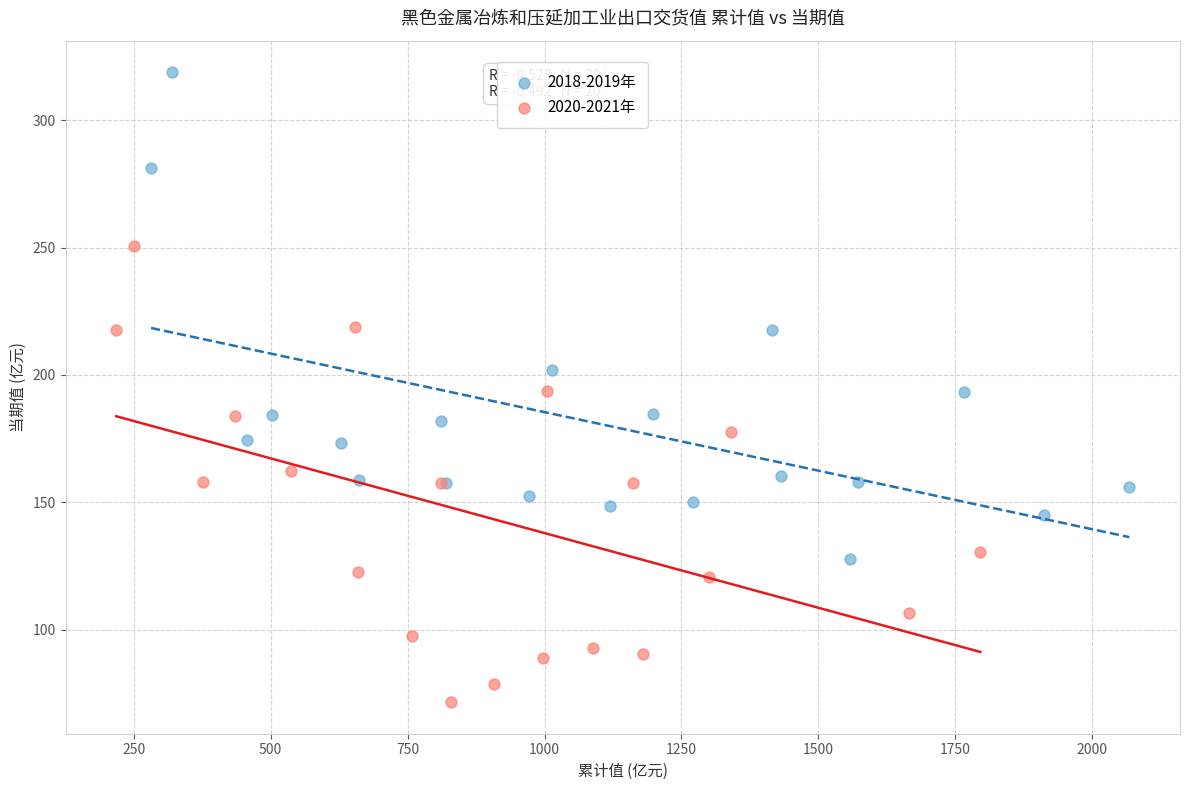

Which series has the widest spread of Y values?

2018-2019年